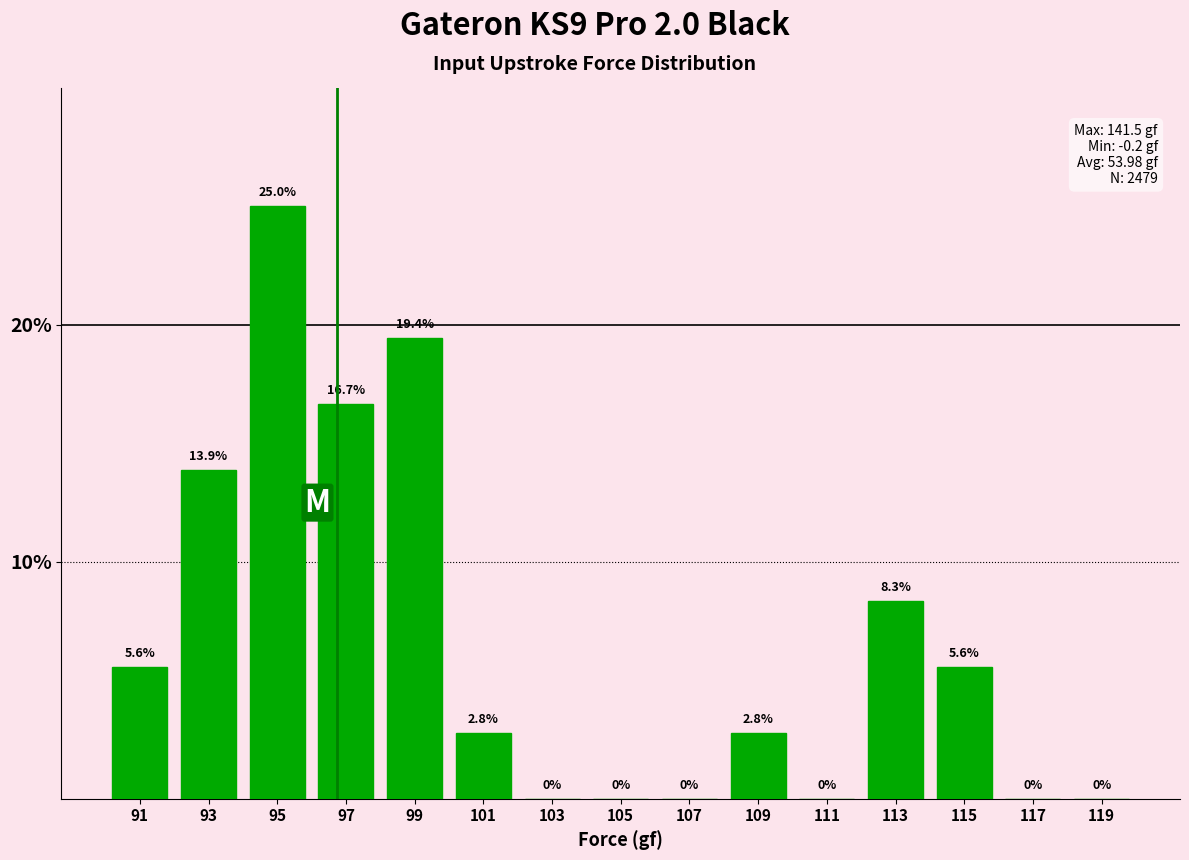

Reading left to right, transcribe this chart: for each bar, give the range it covers on the x-axis and its height.

90 to 92: 5.6
92 to 94: 13.9
94 to 96: 25.0
96 to 98: 16.7
98 to 100: 19.4
100 to 102: 2.8
102 to 104: 0.0
104 to 106: 0.0
106 to 108: 0.0
108 to 110: 2.8
110 to 112: 0.0
112 to 114: 8.3
114 to 116: 5.6
116 to 118: 0.0
118 to 120: 0.0